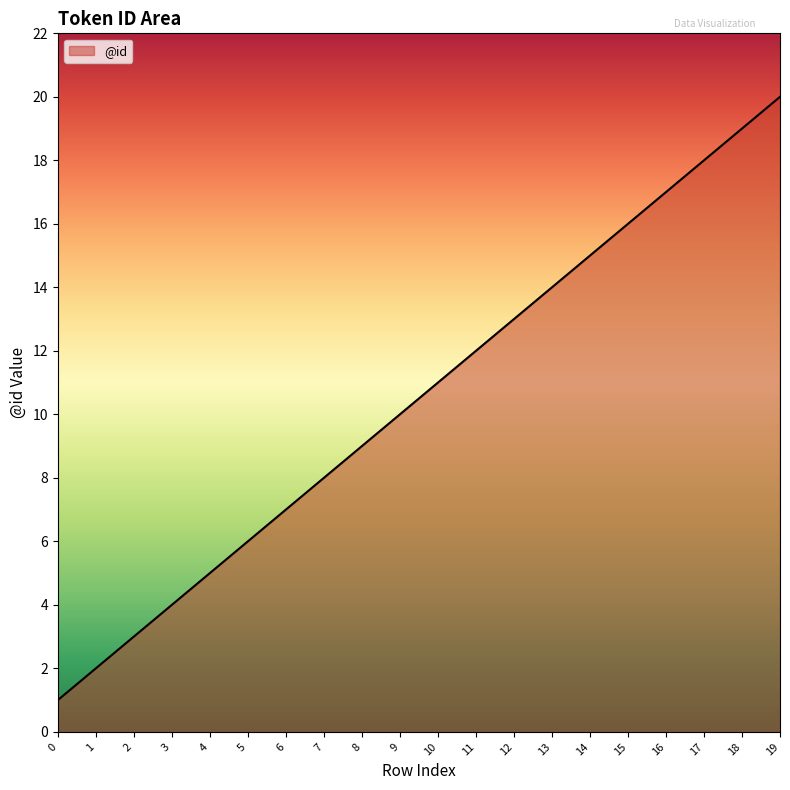

Where is the data nearest to the value 10?

9